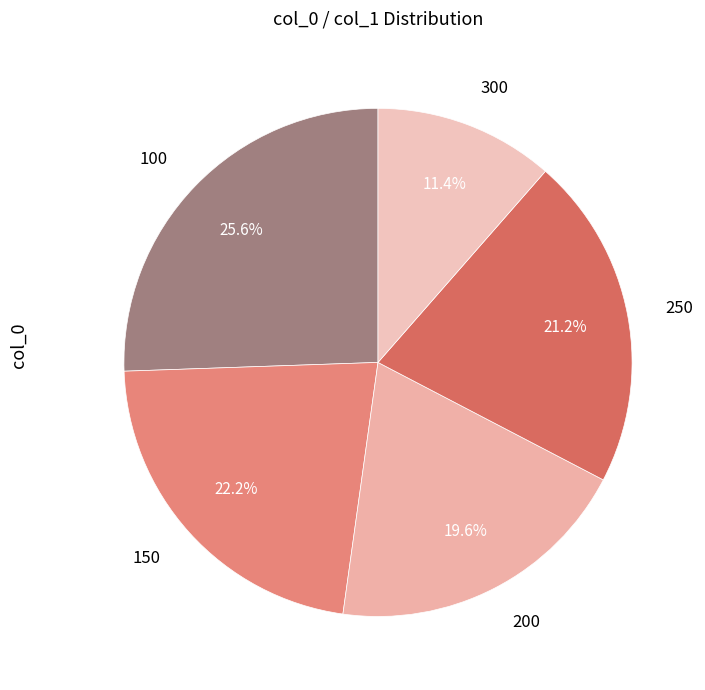

Which has a higher value, 300 or 100?

100